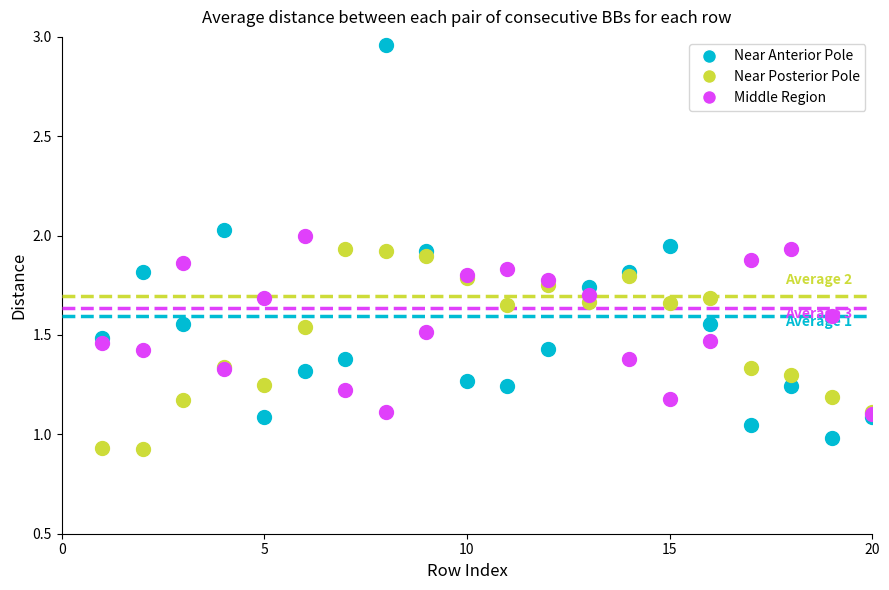

What are all the series names shown in the legend?

Near Anterior Pole, Near Posterior Pole, Middle Region